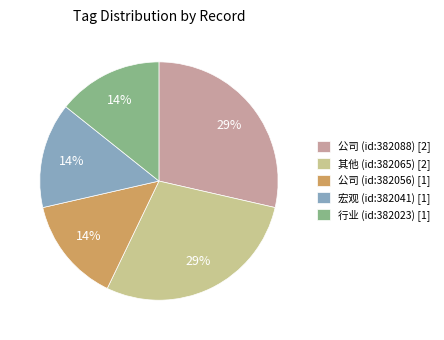

True or false: 宏观 (id:382041) [1] accounts for 14% of the total.

True